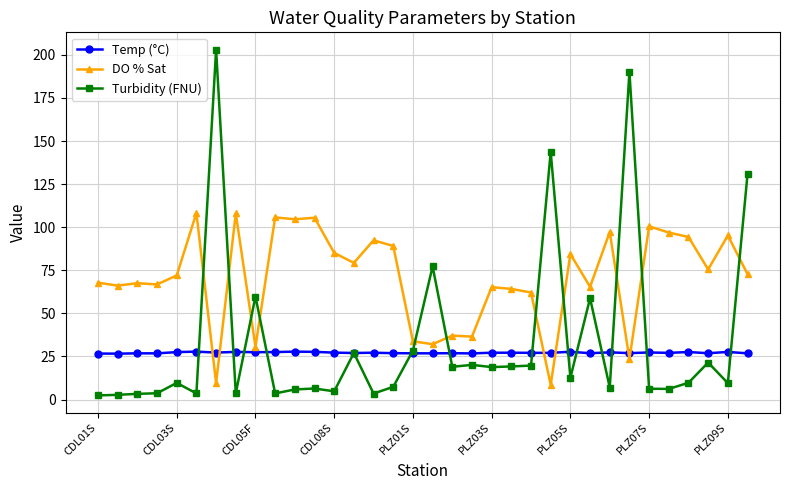

True or false: DO % Sat has more than 2 points higher than both neighbors.

True